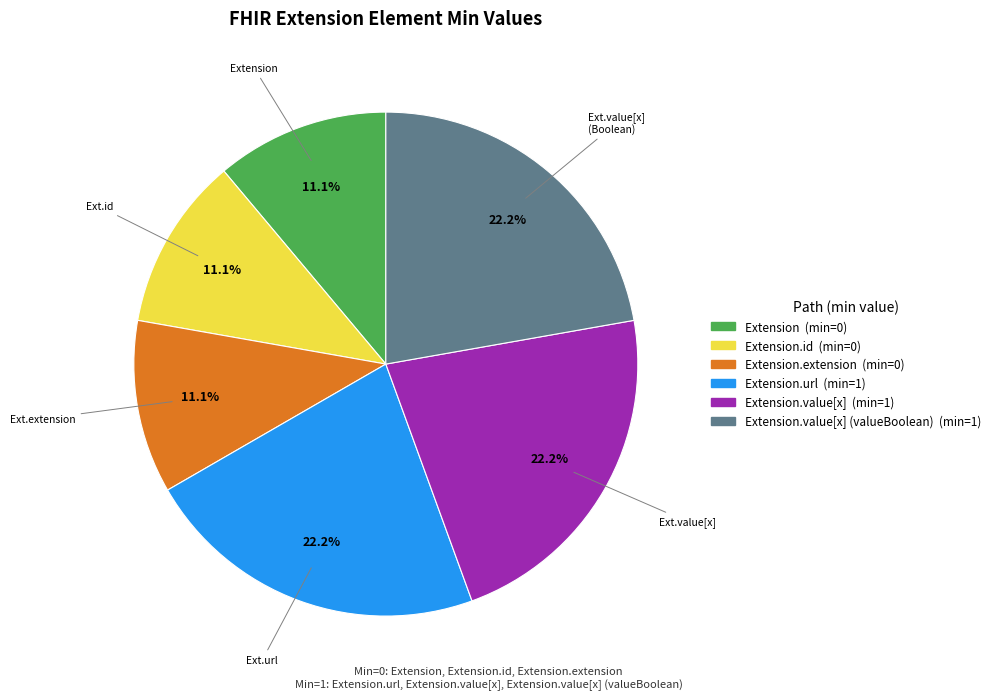

Does any single category account for the majority?

No